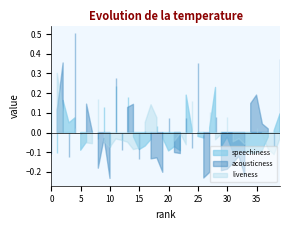

How many interior local valleys does the acousticness series have?

14